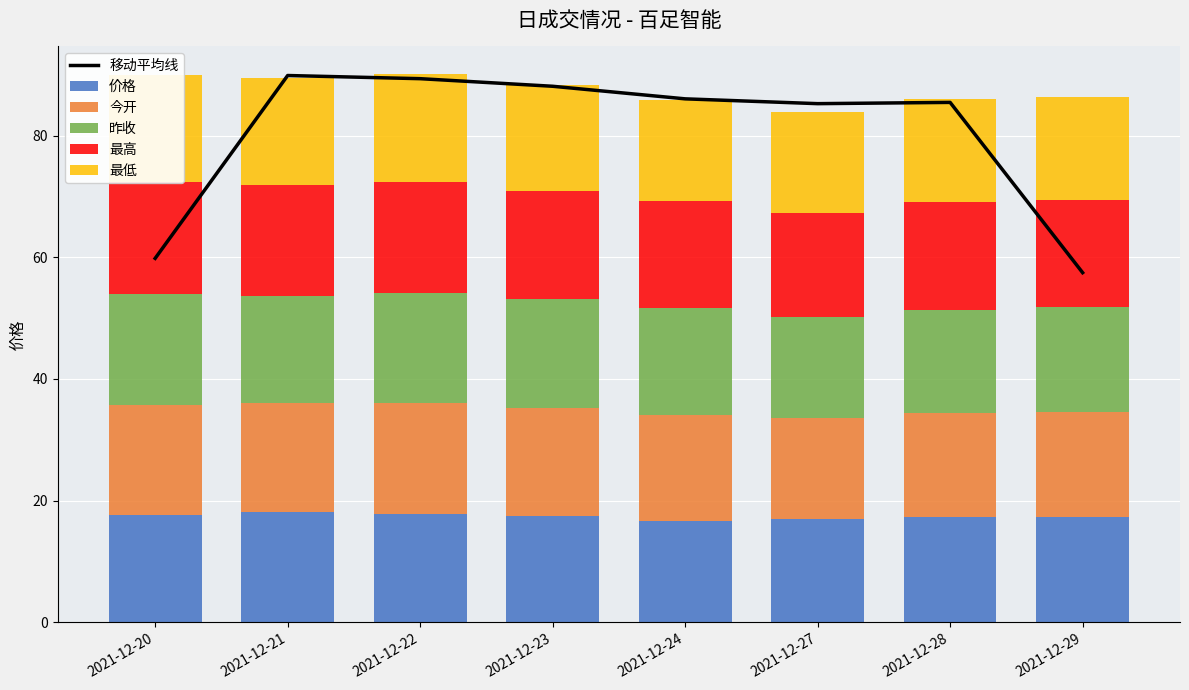

What is the smallest value displayed?

16.6